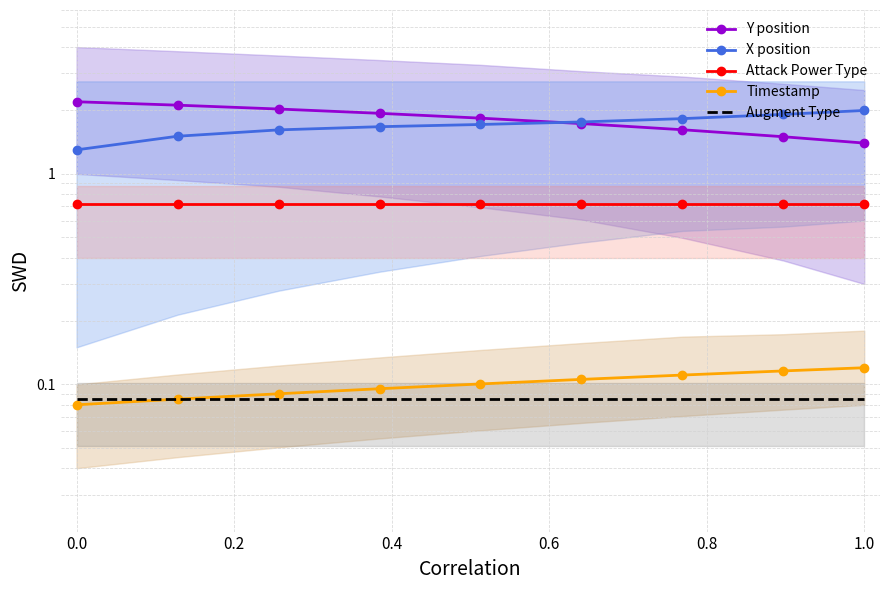

The Attack Power Type series shows 0.7 at 0.4. True or false?

True